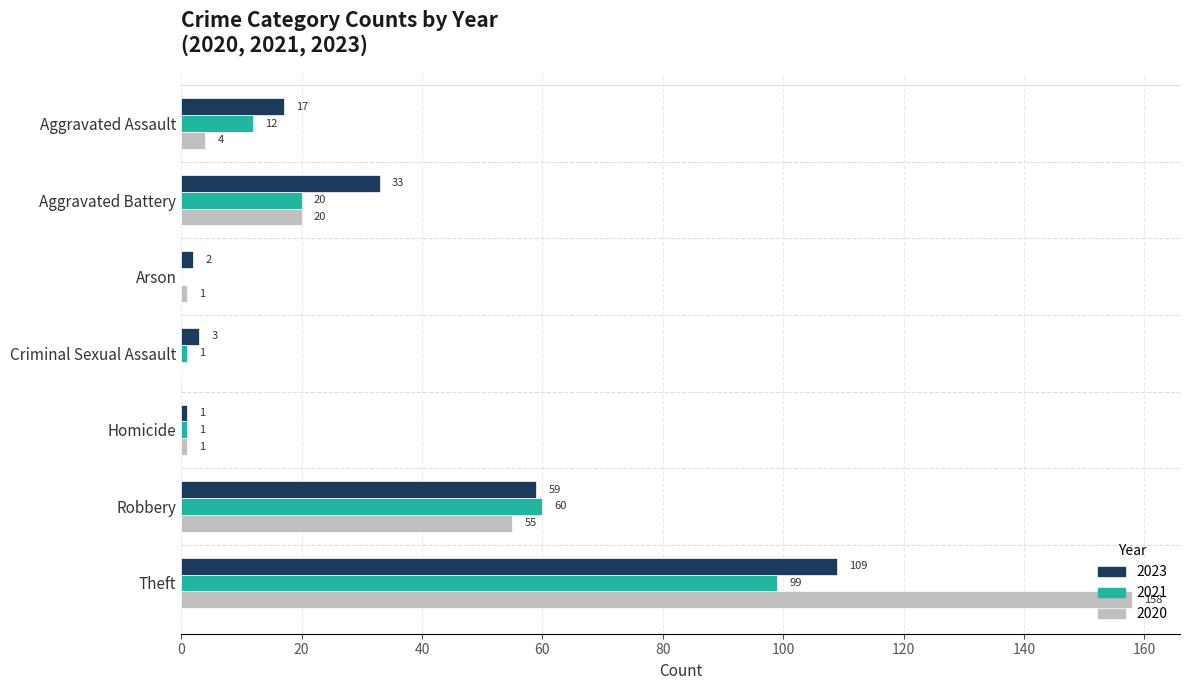

What is the maximum value for 2023?

109